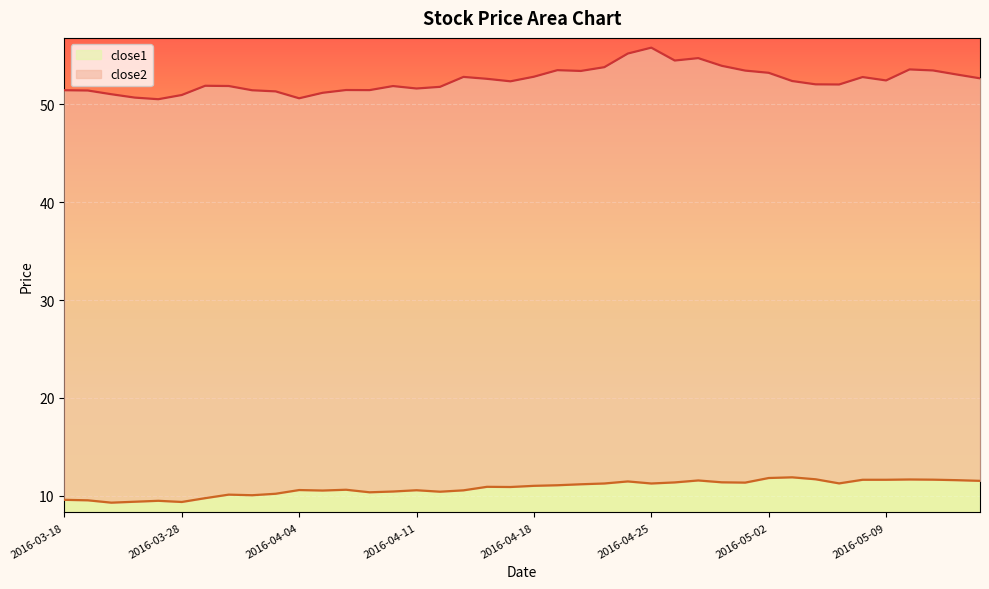

Read the close2 value at 2016-05-10.

53.6